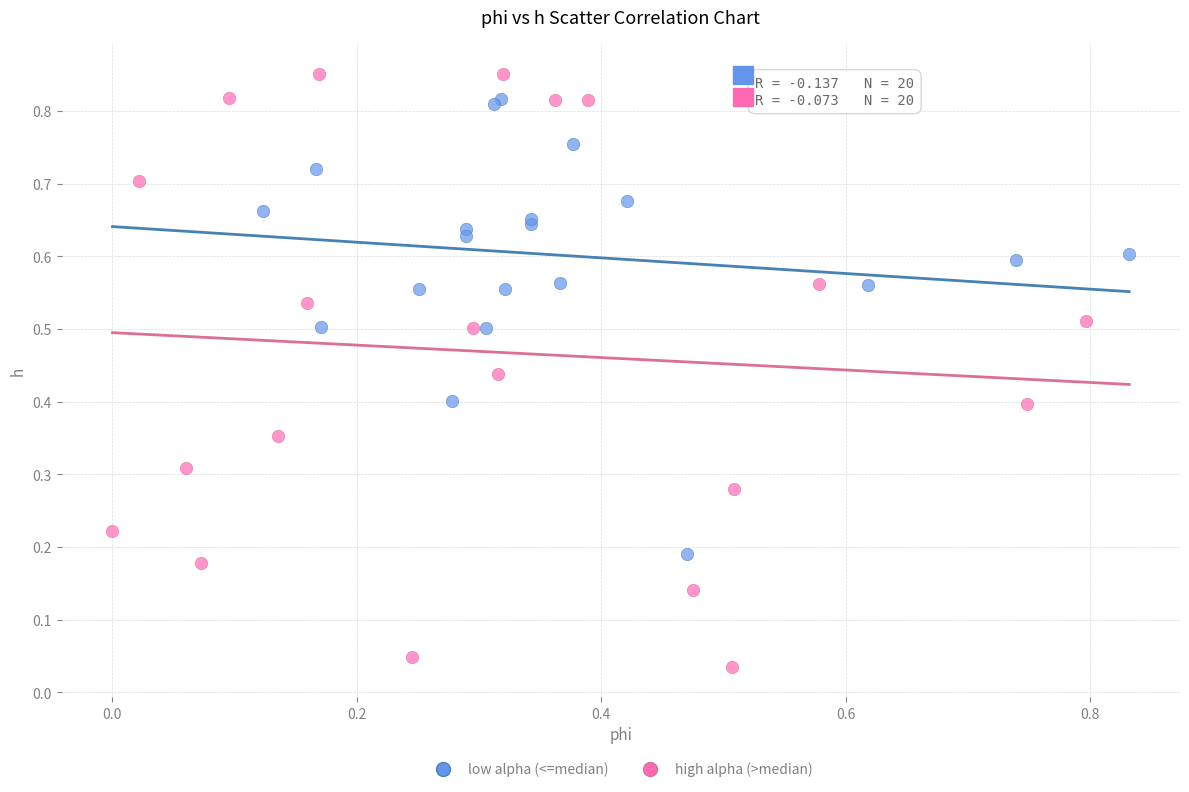

Which series reaches the minimum Y coordinate?

high alpha (>median)